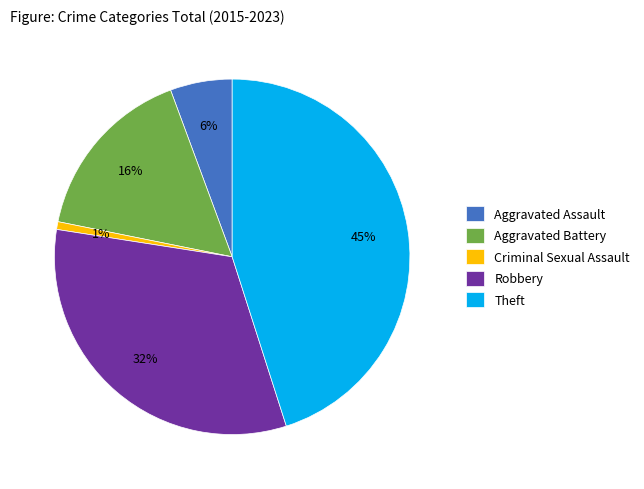

To the nearest percent, what is the difference between the largest and smallest slice percentages?

44%